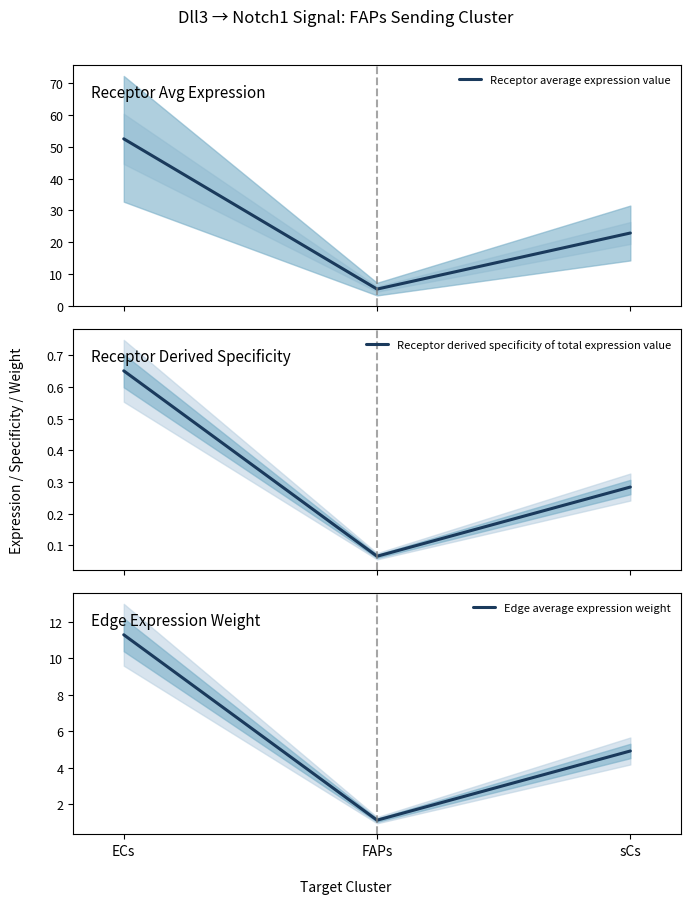

What are all the series names shown in the legend?

Receptor average expression value, Receptor derived specificity of total expression value, Edge average expression weight